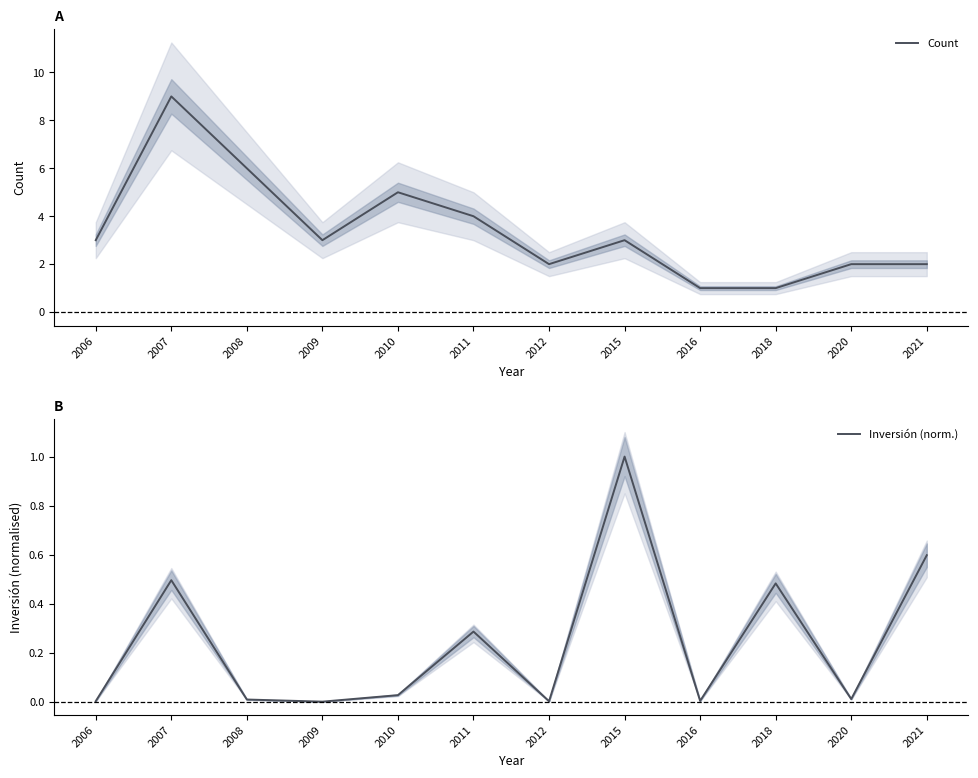

What is the difference between the maximum and minimum values in the Count series?

8